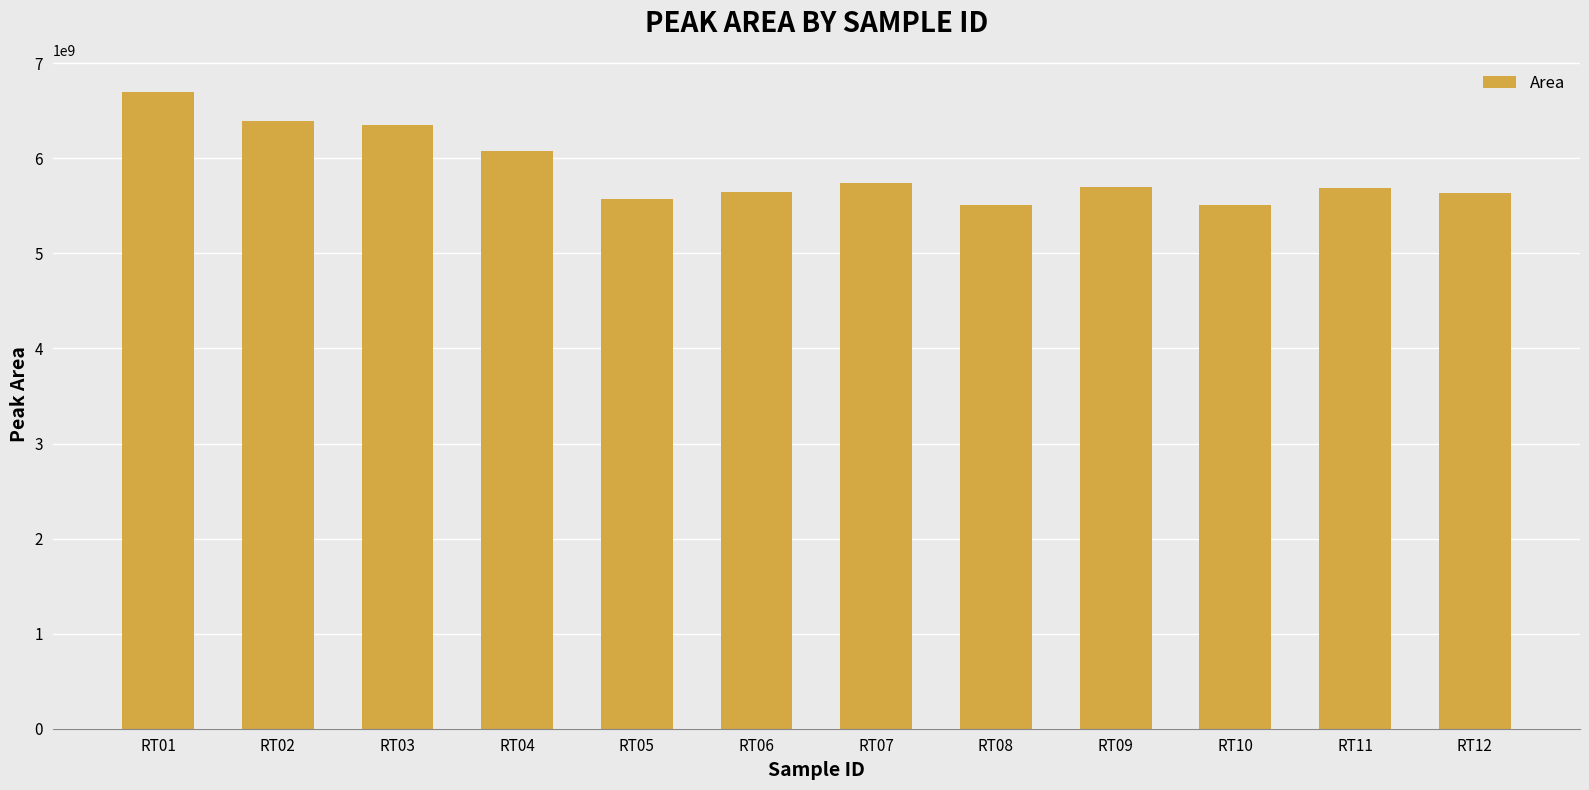

Does the chart contain stacked bars?

No